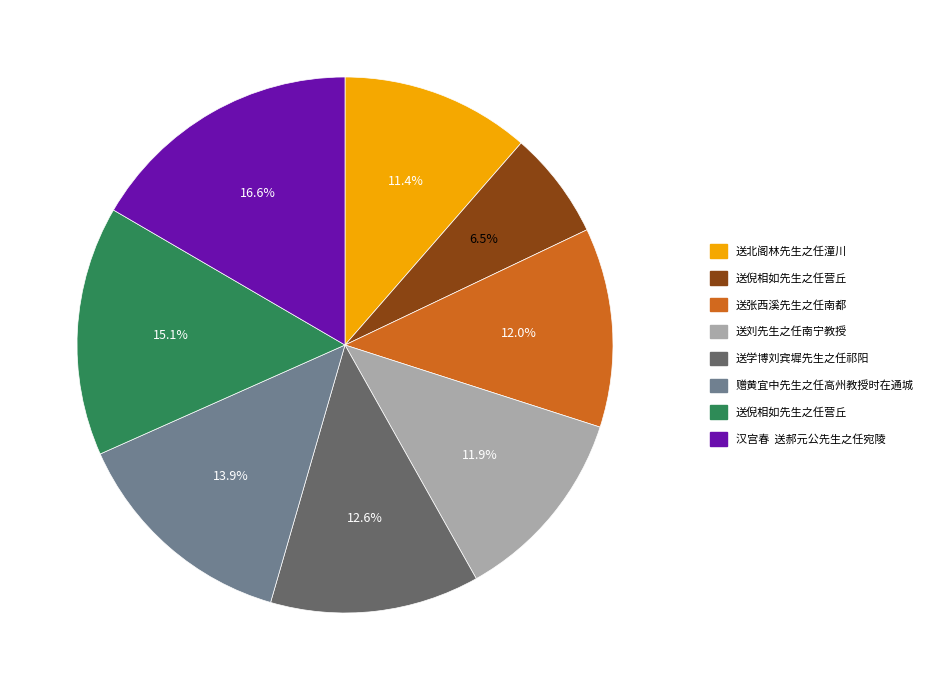

Does any single category account for the majority?

No